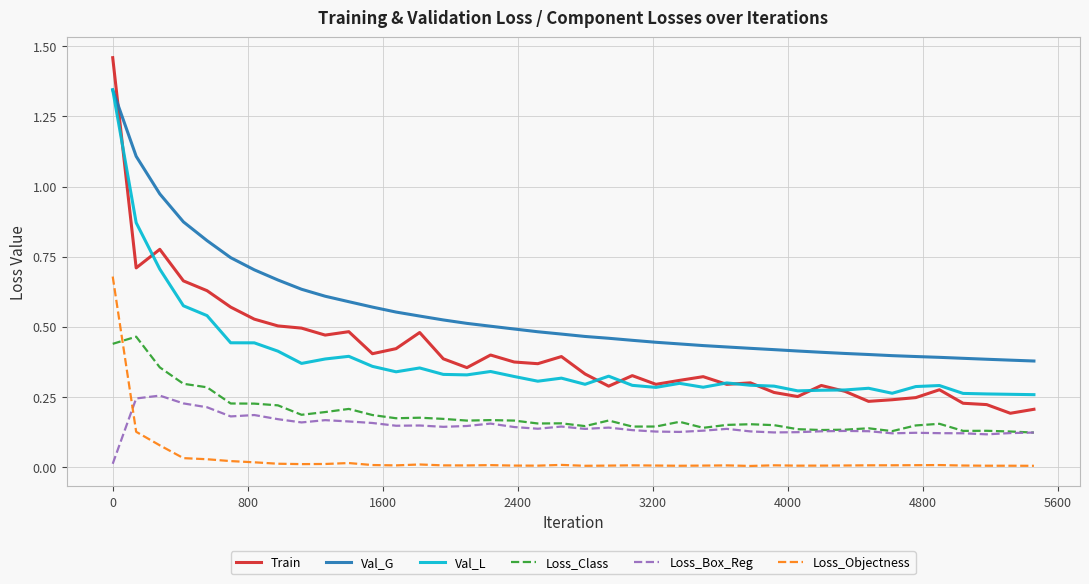

What is the difference between the maximum and minimum values in the Val_L series?

1.1